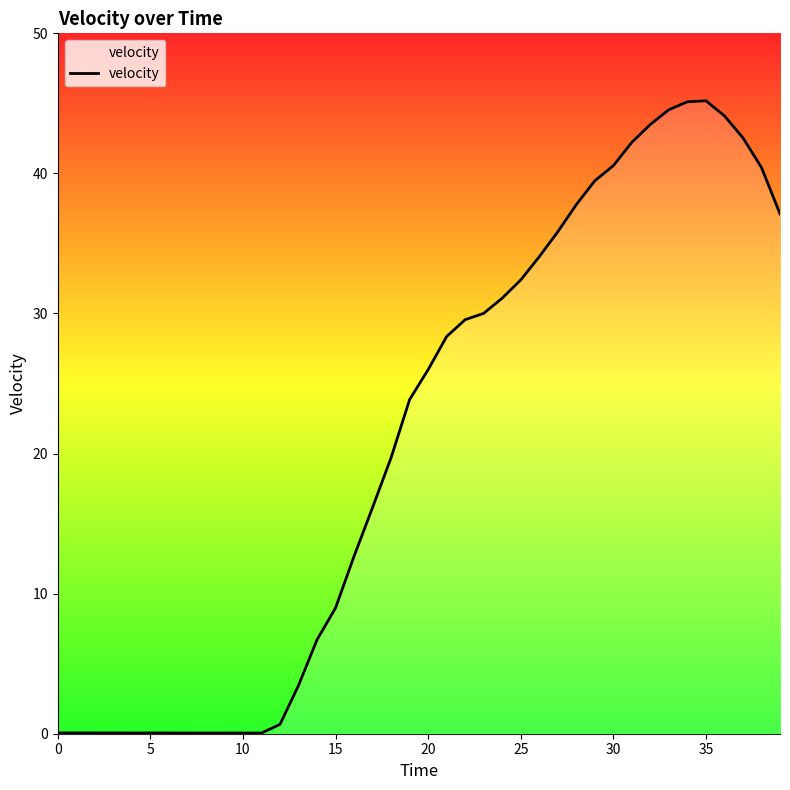

The chart shows a value of 40.5 at 30. True or false?

True